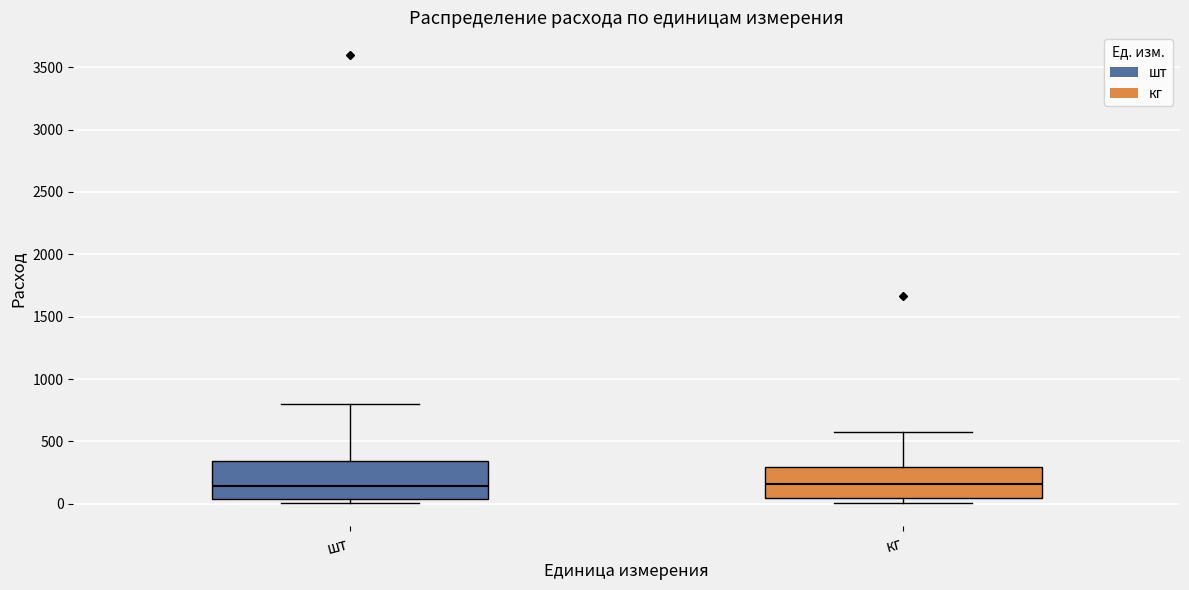

Where is the upper edge of the box for кг on the y-axis? The values are not printed on the chart, so give them approximately, as read against the axis.

300